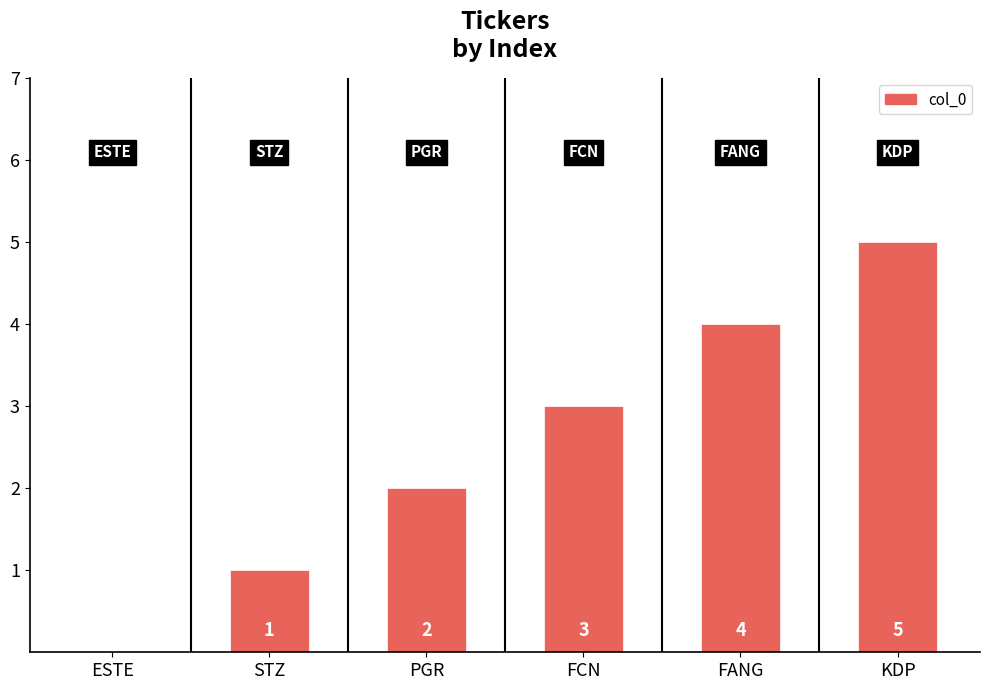

Count the values in the range 1 to 4.

4